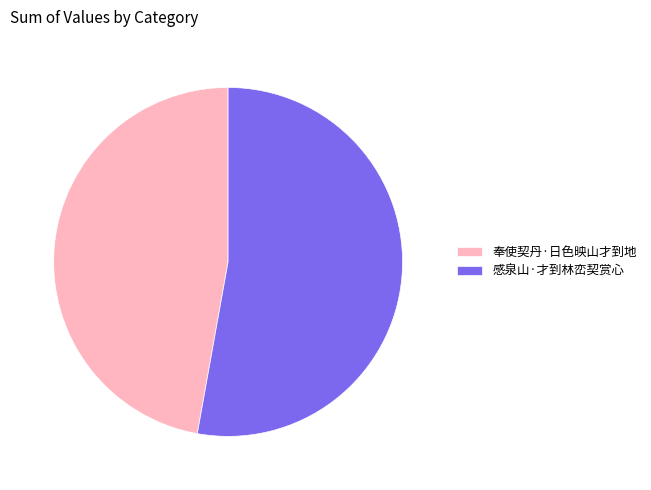

Between 奉使契丹·日色映山才到地 and 感泉山·才到林峦契赏心, which is larger?

感泉山·才到林峦契赏心